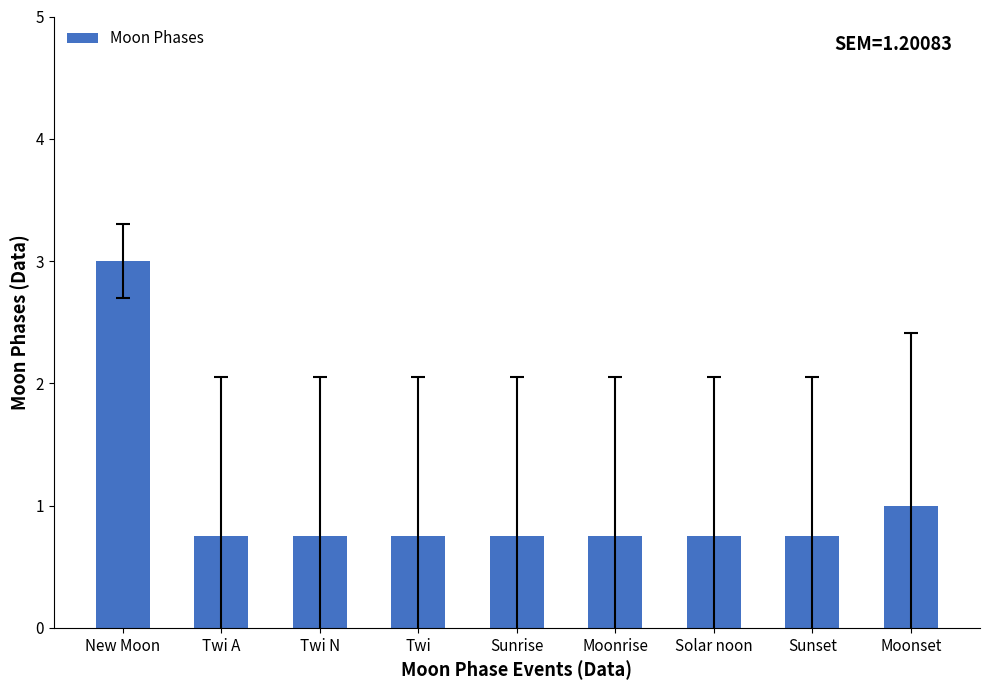

What is the label of the 8th bar from the right?

Twi A